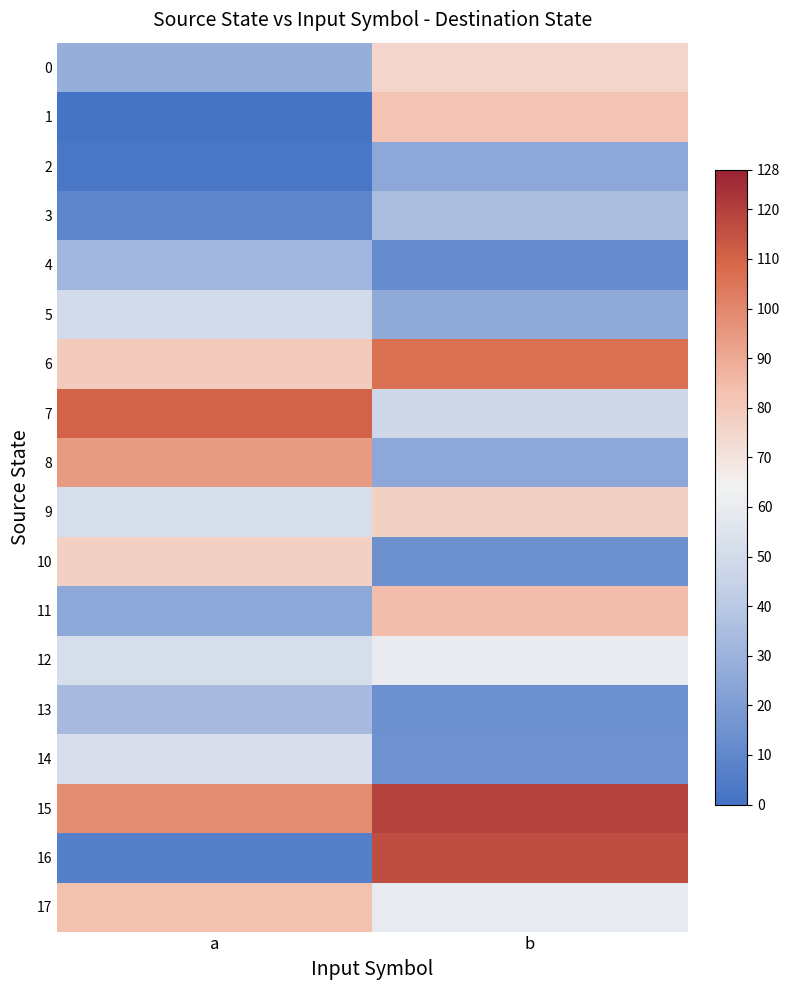

Between a and b, which is larger?

b